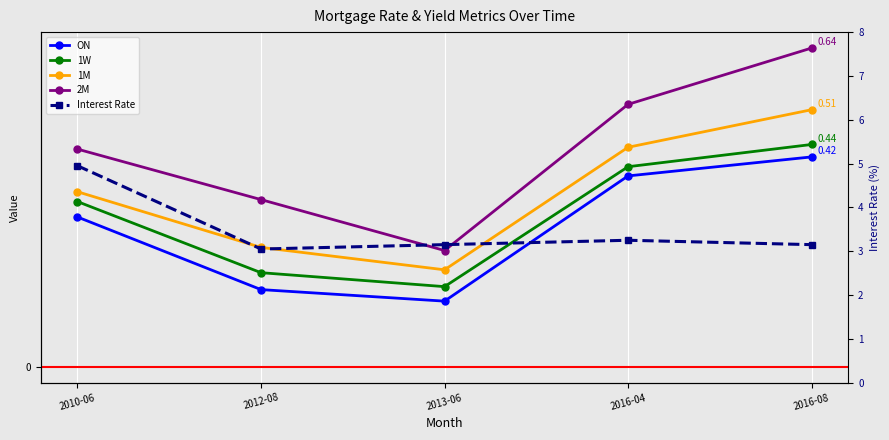

What is the difference between the maximum and minimum values in the Interest Rate series?

1.9